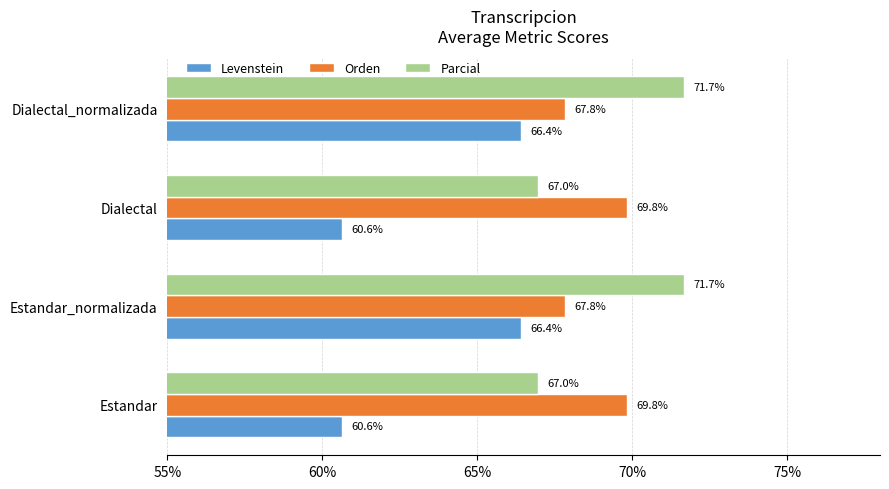

How many data points in Orden are above 69?

2